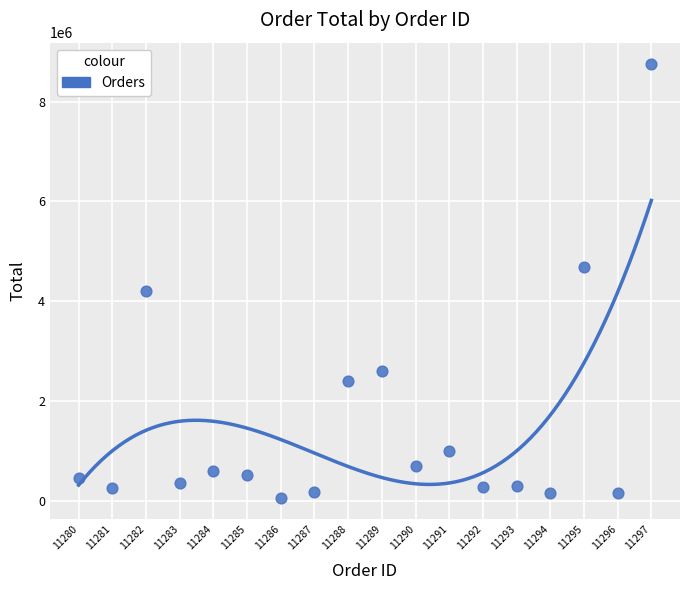

What is the range of X values (max minus min)?

17